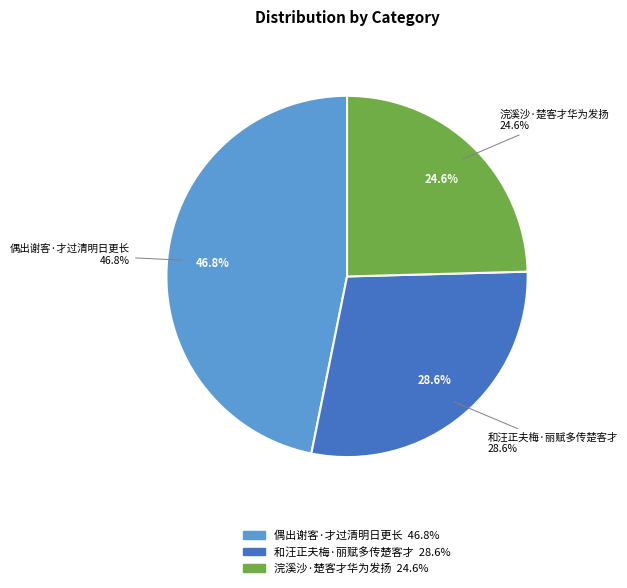

Which category has the biggest portion of the pie?

偶出谢客·才过清明日更长